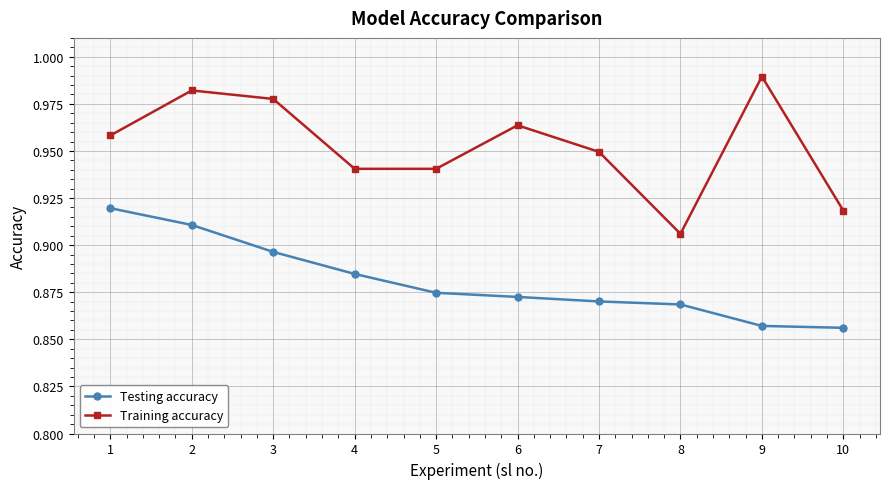

Which series has the largest total across all categories?

Training accuracy